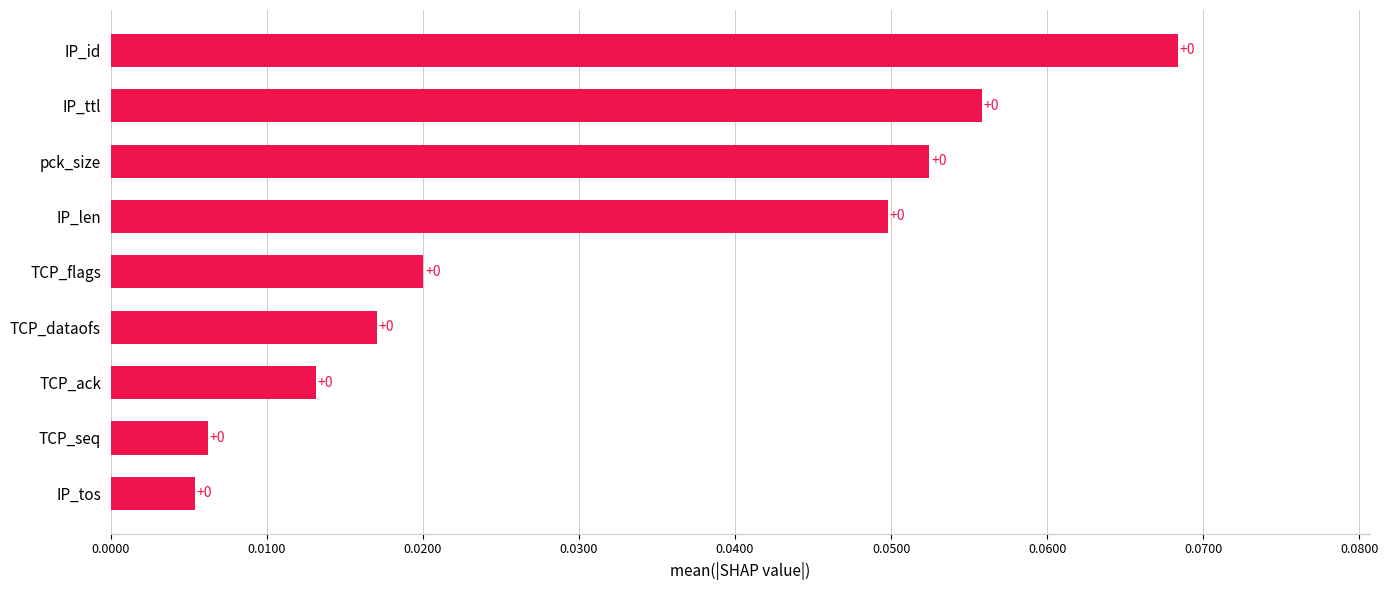

Is it true that the value at IP_len is 0.0?

True